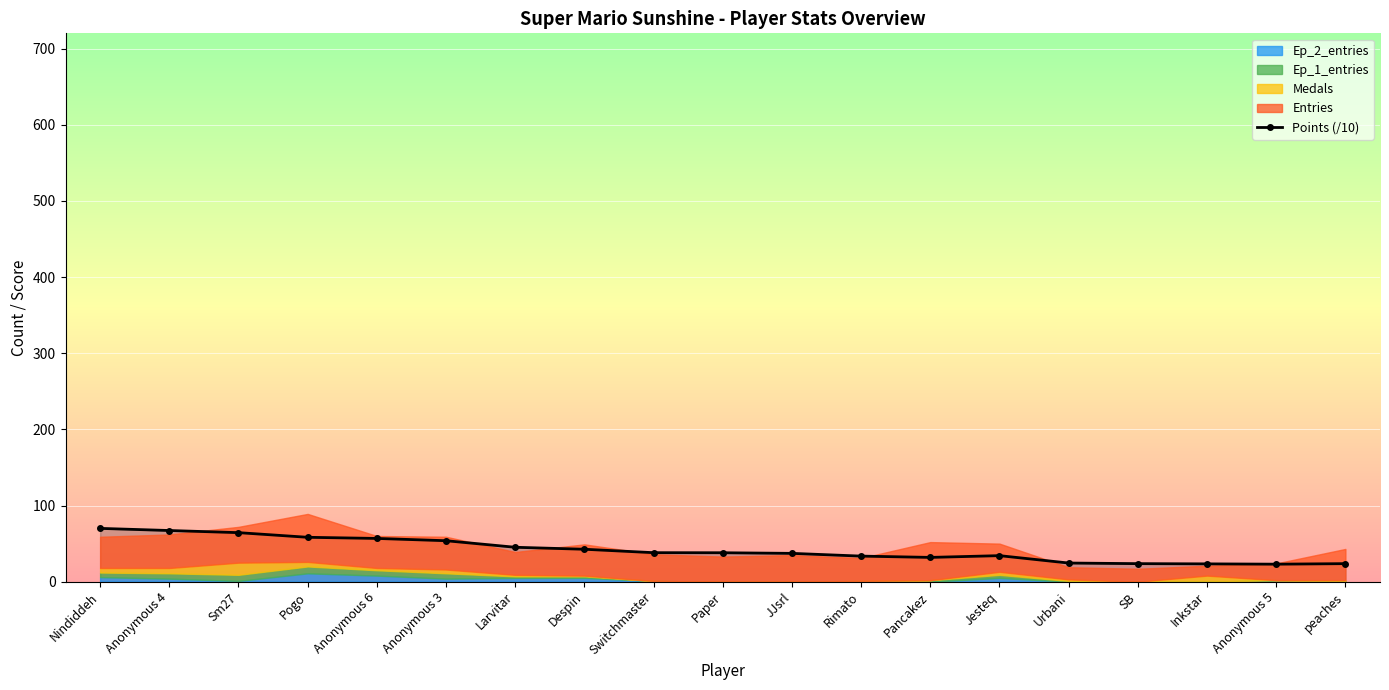

What is the maximum value for Points (/10)?

70.0